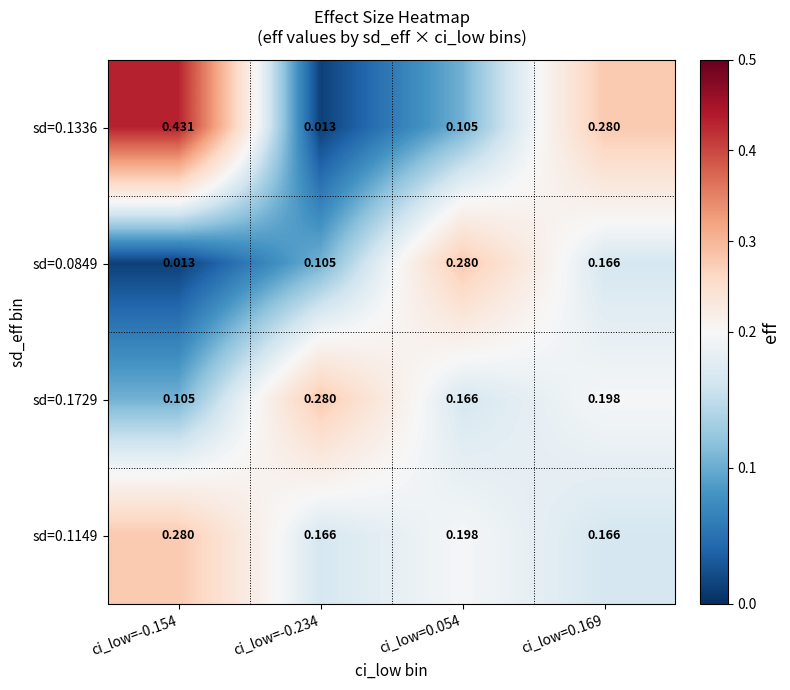

Which label corresponds to the largest value in the chart?

ci_low=-0.154